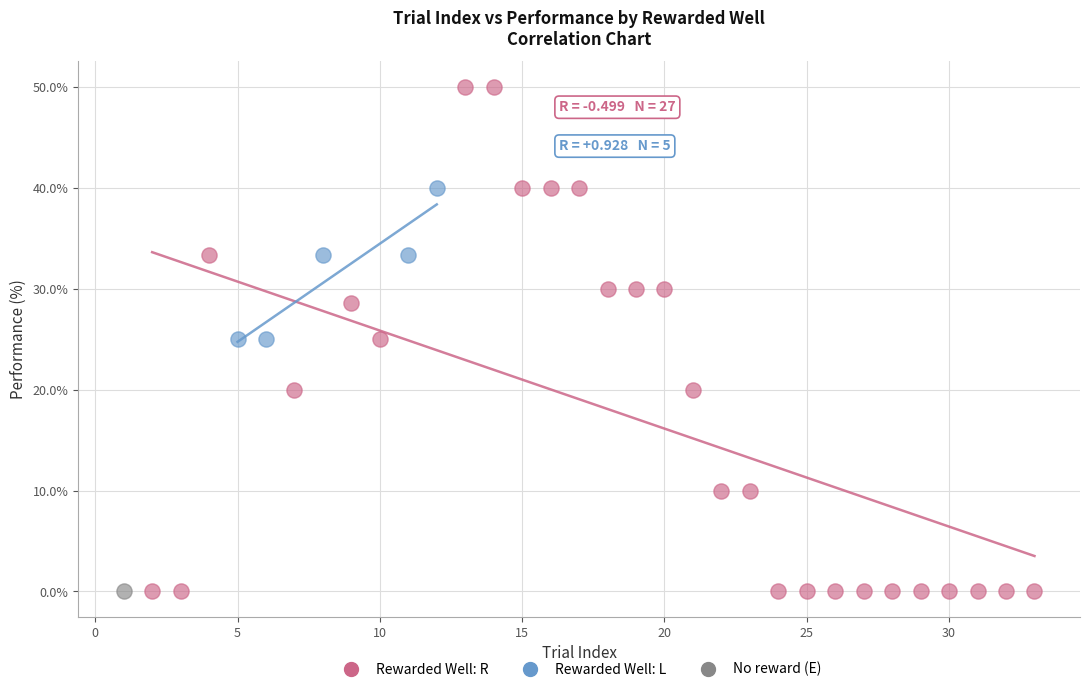

Which series reaches the maximum Y coordinate?

Rewarded Well: R